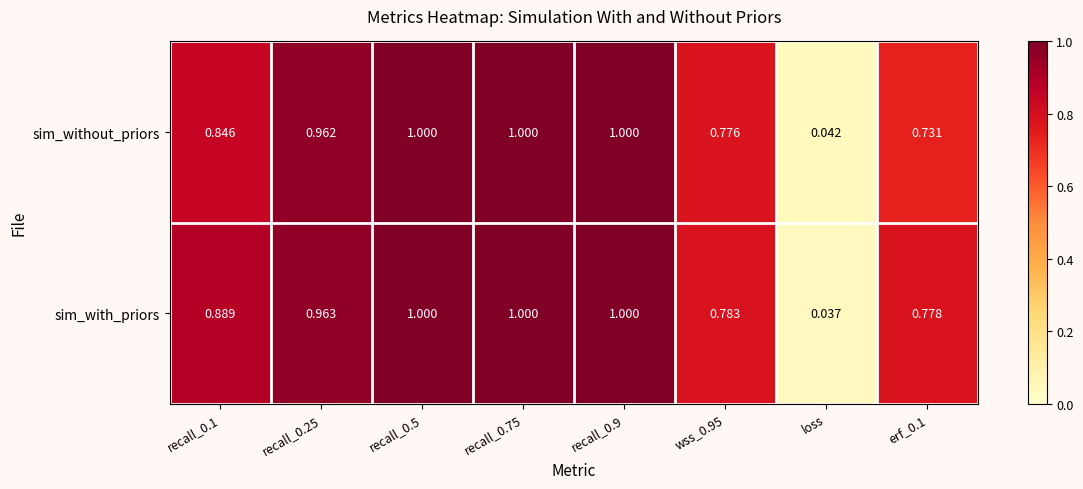

At which label is sim_without_priors closest to 0?

loss